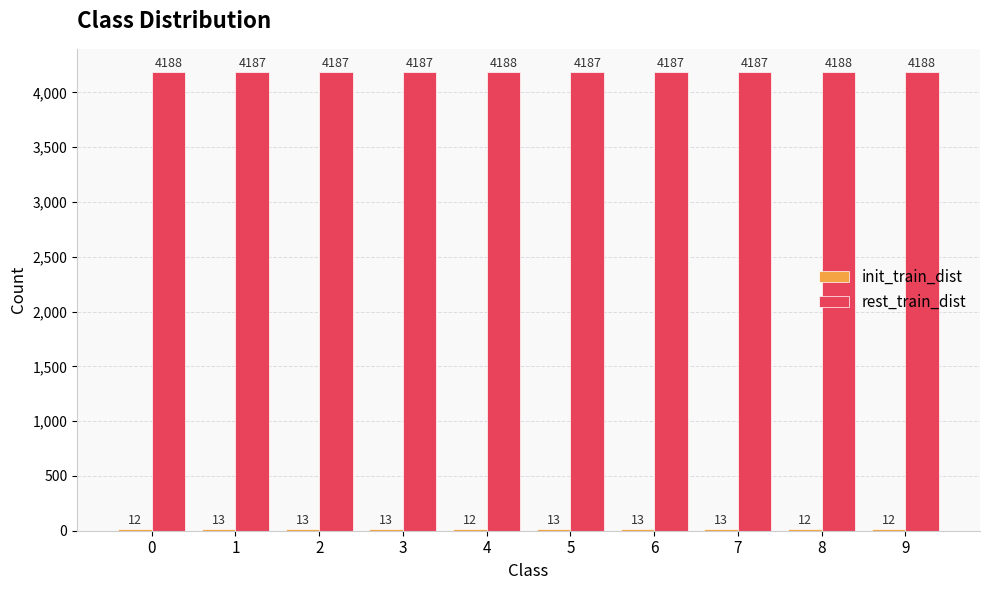

What is the total value across all series at 2?

4200